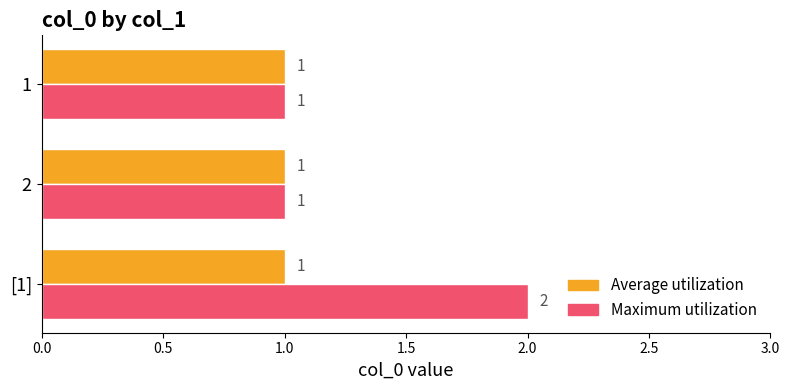

Rank the series by their average value, from lowest to highest.

Average utilization, Maximum utilization